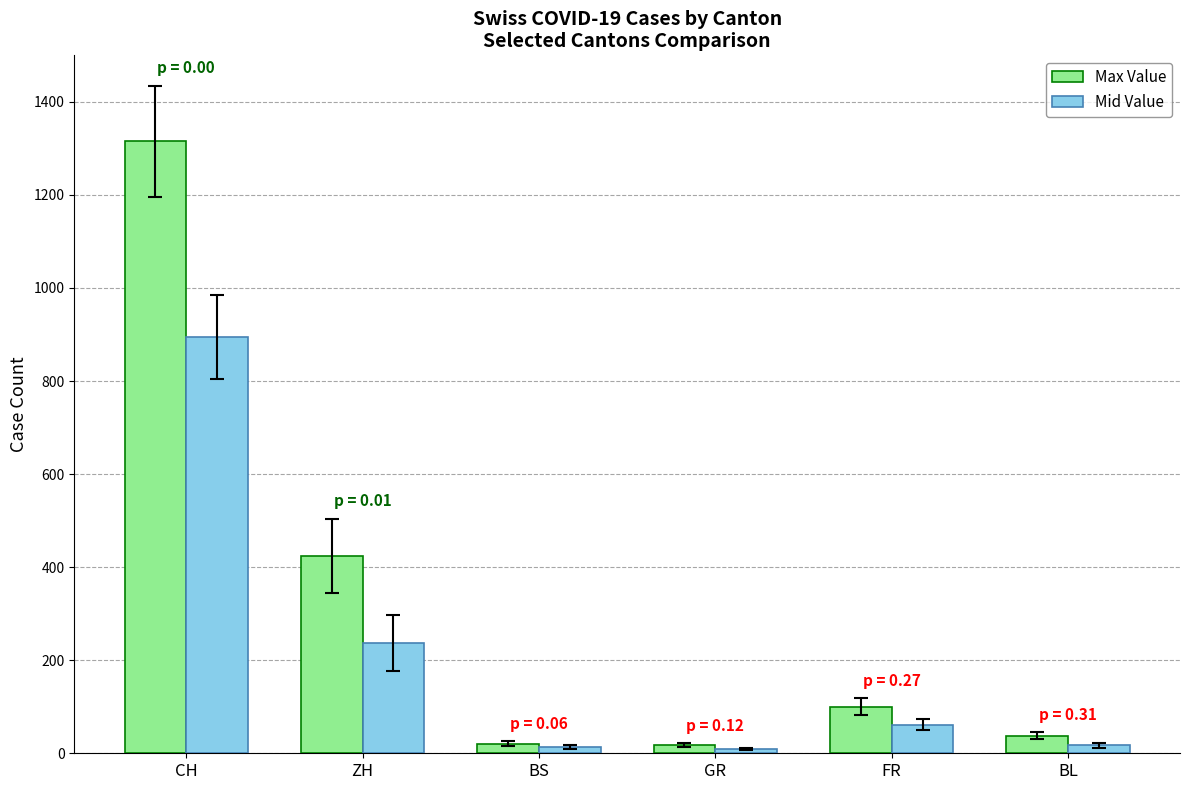

The value of Mid Value at CH is 1518. True or false?

False